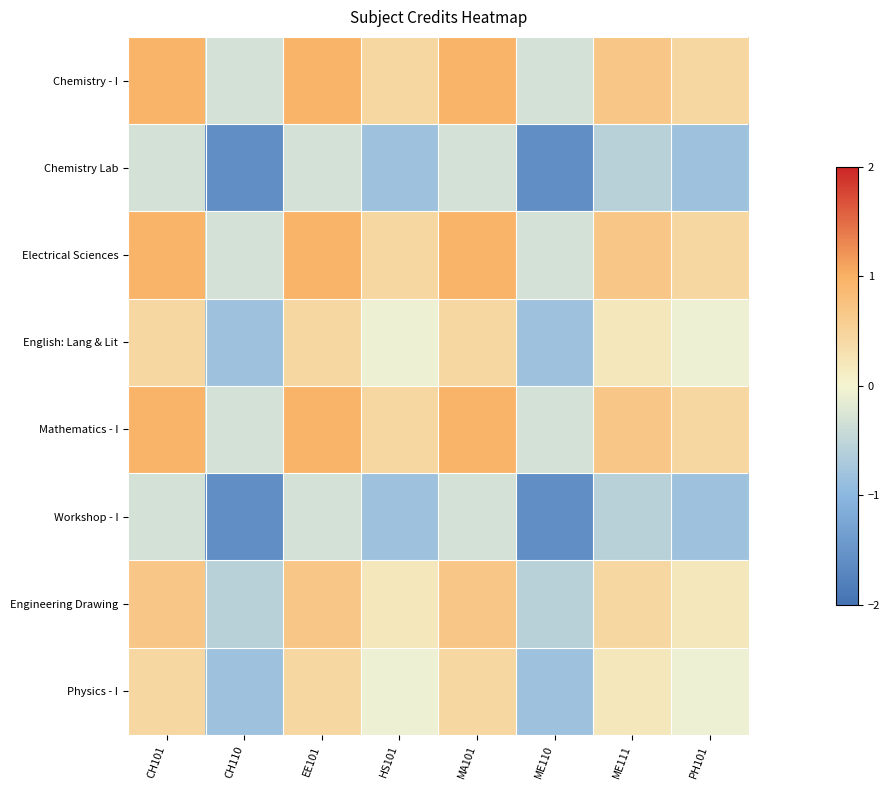

Rank the series at MA101 from highest to lowest value.

Chemistry - I, Electrical Sciences, Mathematics - I, Engineering Drawing, English: Lang & Lit, Physics - I, Chemistry Lab, Workshop - I